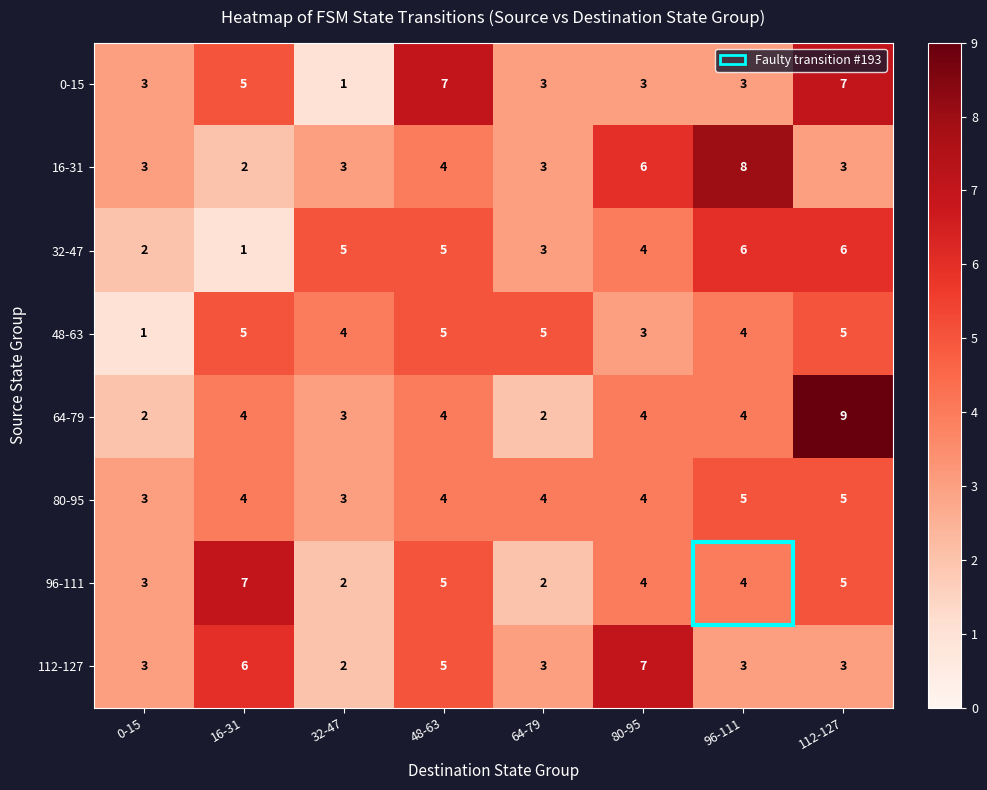

What is the spread (max minus min) of values at 80-95?

4